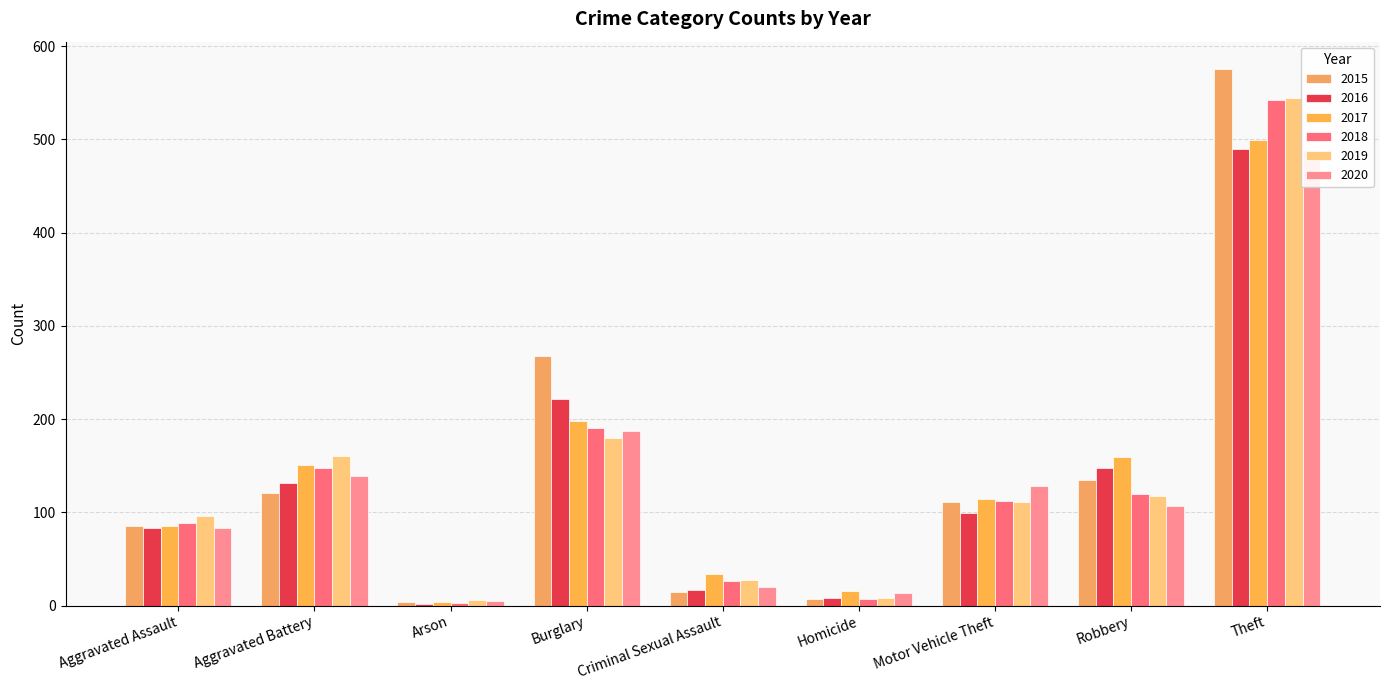

Which series has the widest spread of values?

2015